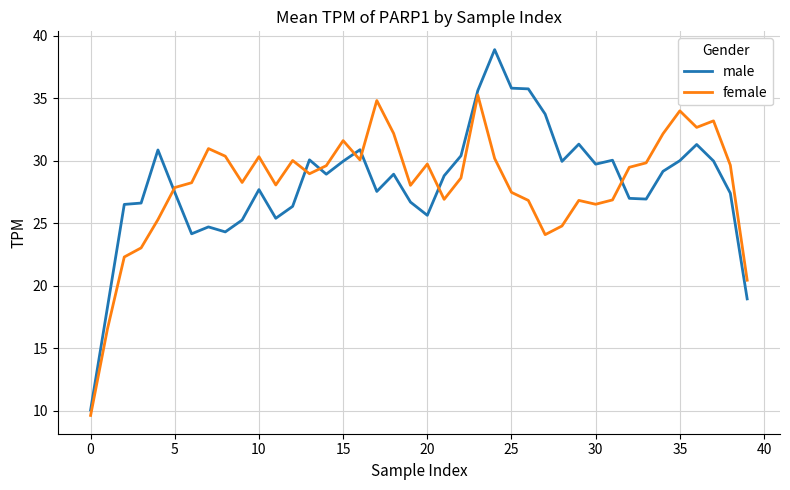

What is the difference between the maximum and minimum values in the male series?

28.8